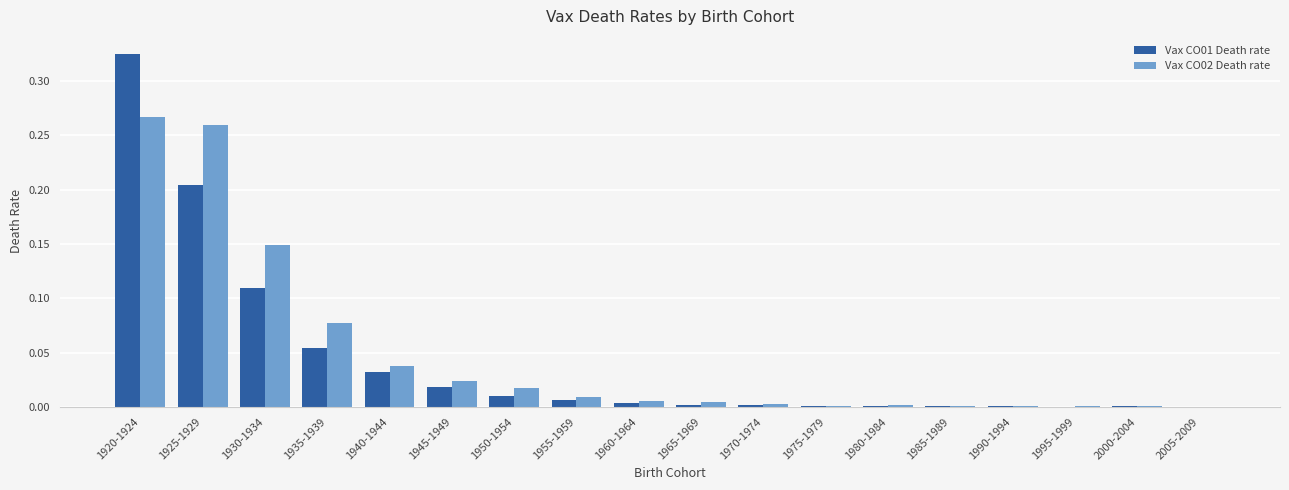

Which series has the widest spread of values?

Vax CO01 Death rate